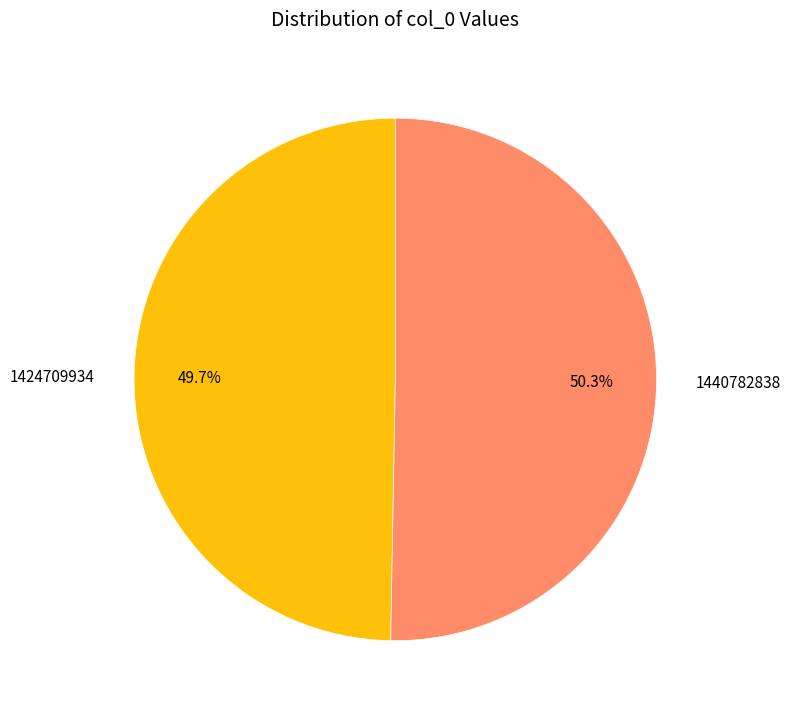

To the nearest percent, what percentage of the pie is 1424709934?

50%